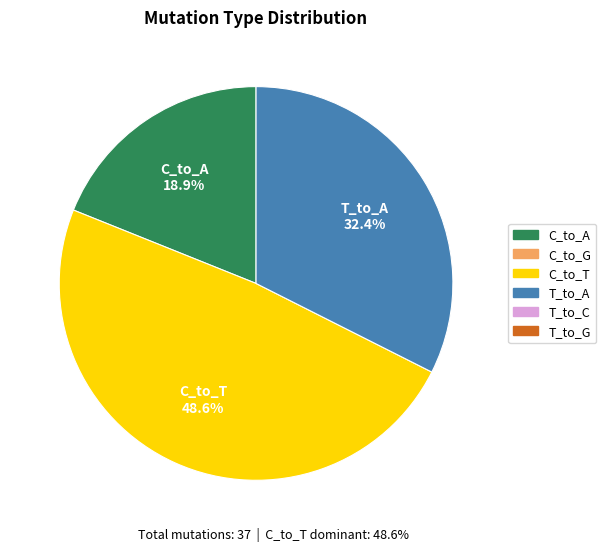

Is there a majority slice in this chart?

No